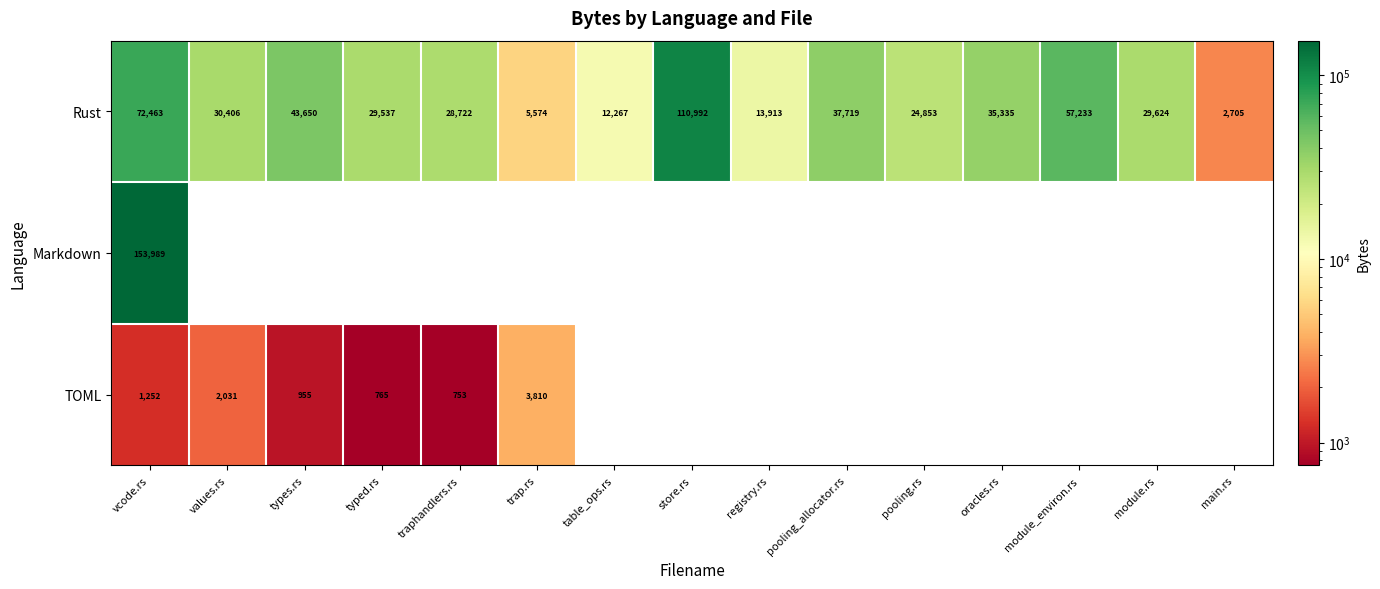

What is the difference between the maximum and second lowest values in the Rust series?

105418